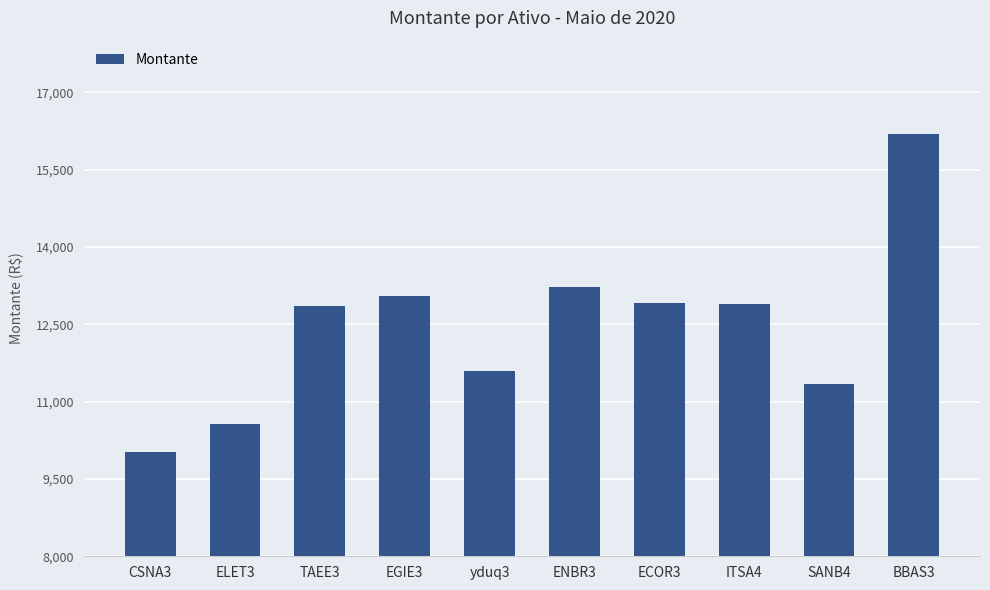

What is the value of the 4th bar from the left?

13041